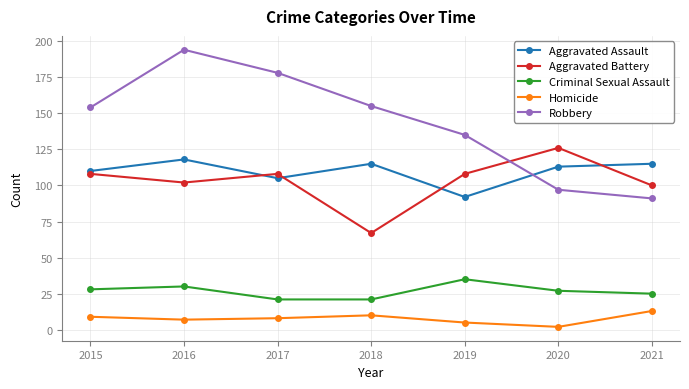

True or false: Aggravated Assault and Robbery cross at least once.

True